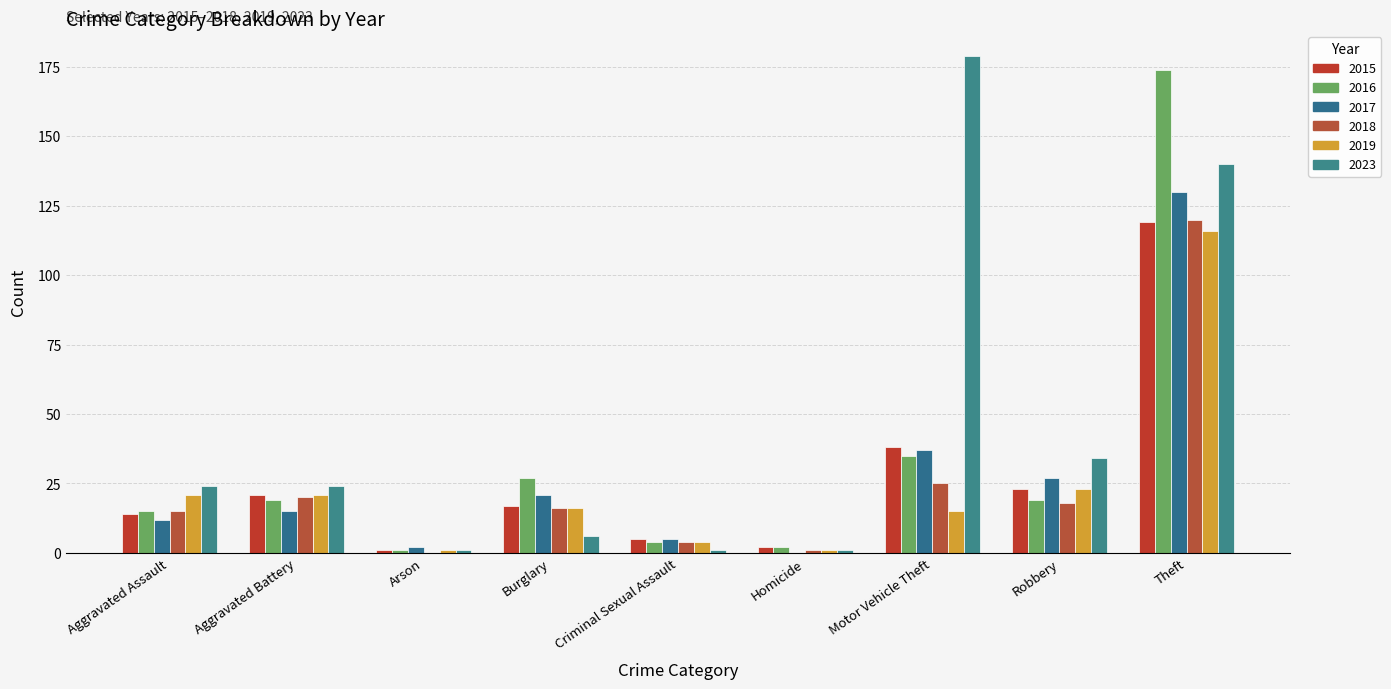

What is the label of the 7th bar from the left?

Motor Vehicle Theft